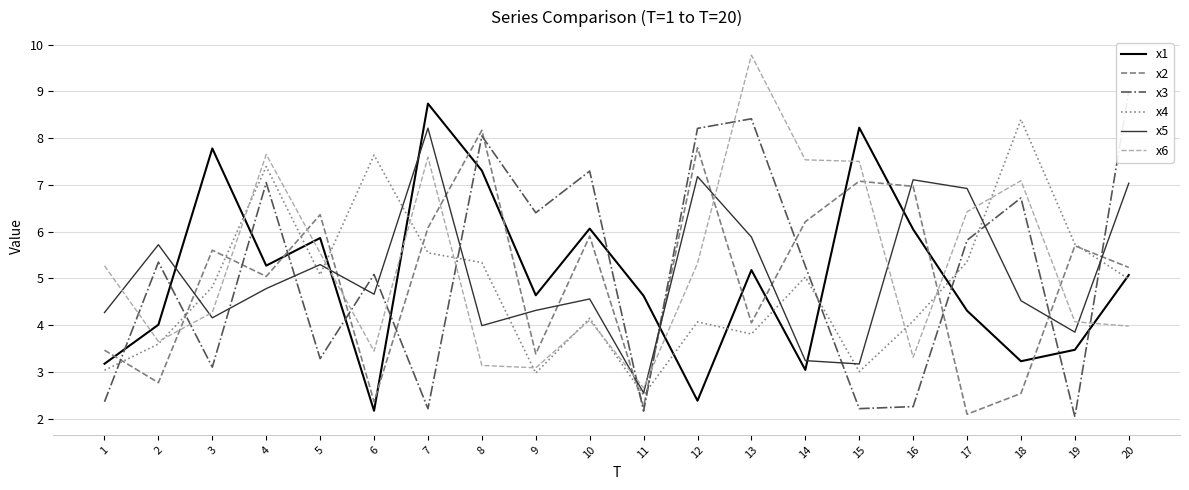

Is it true that x1 equals 1.9 at 13?

False